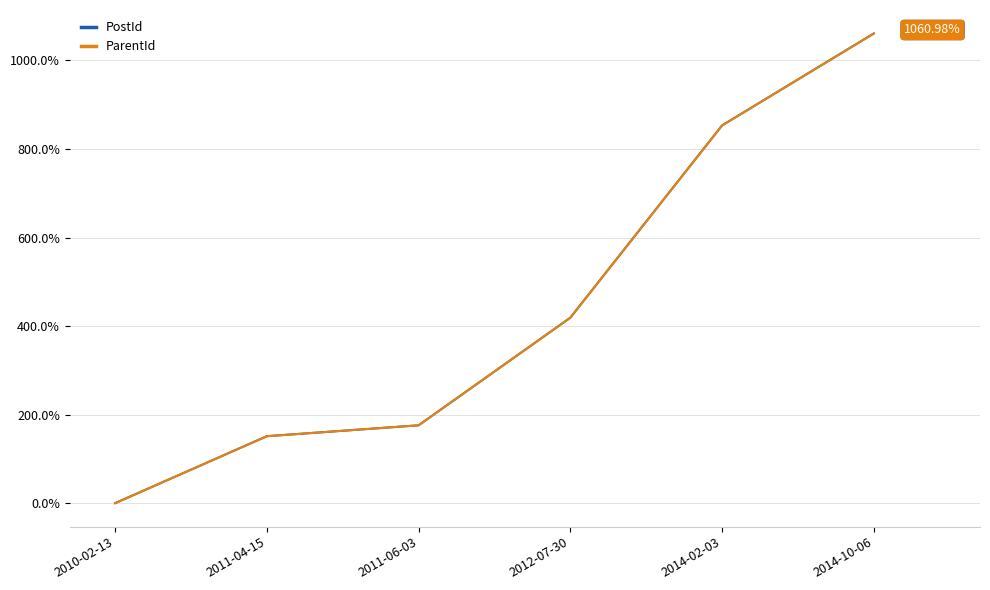

Which category has the lowest value across all series?

2010-02-13